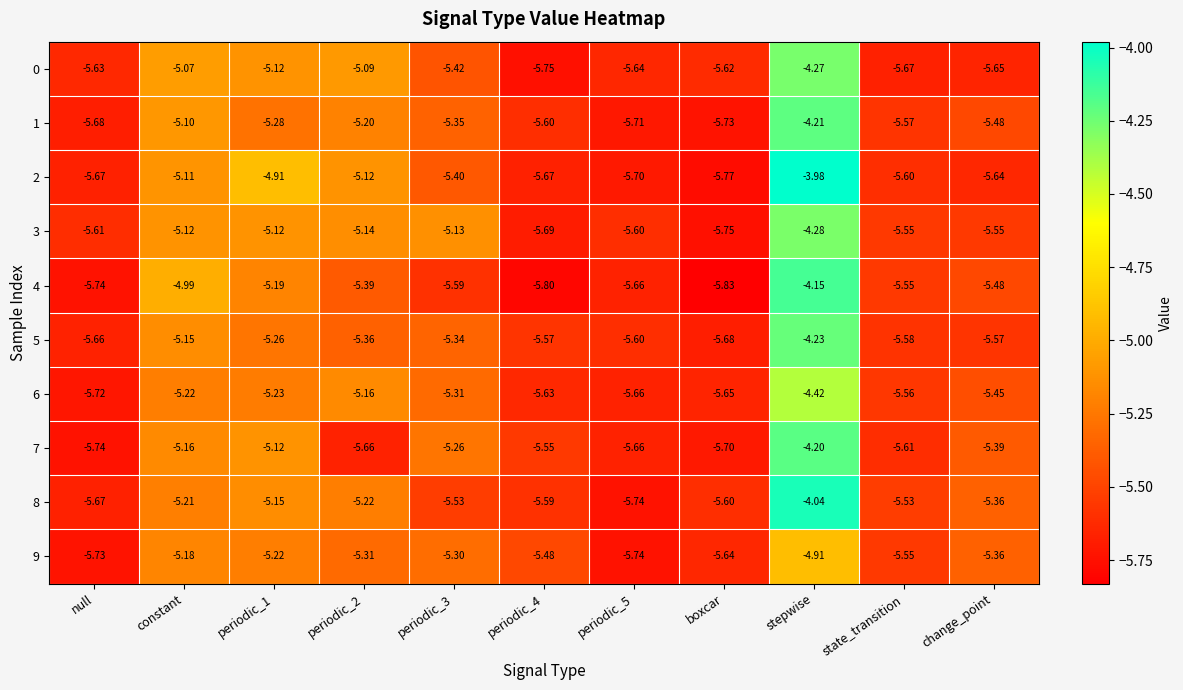

Where does the 0 series first go above -5?

stepwise